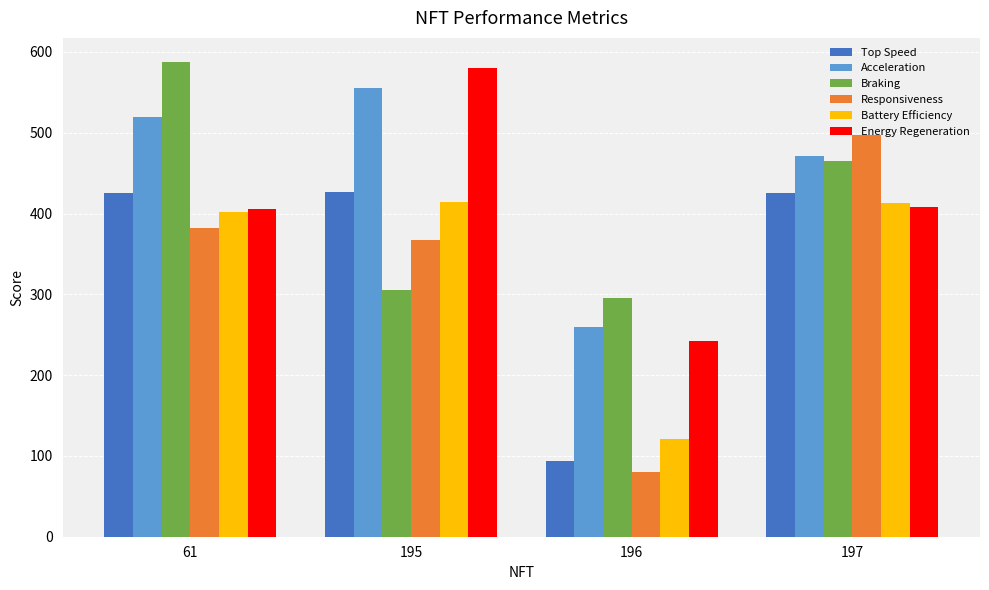

At how many categories does at least one series exceed 322?

3